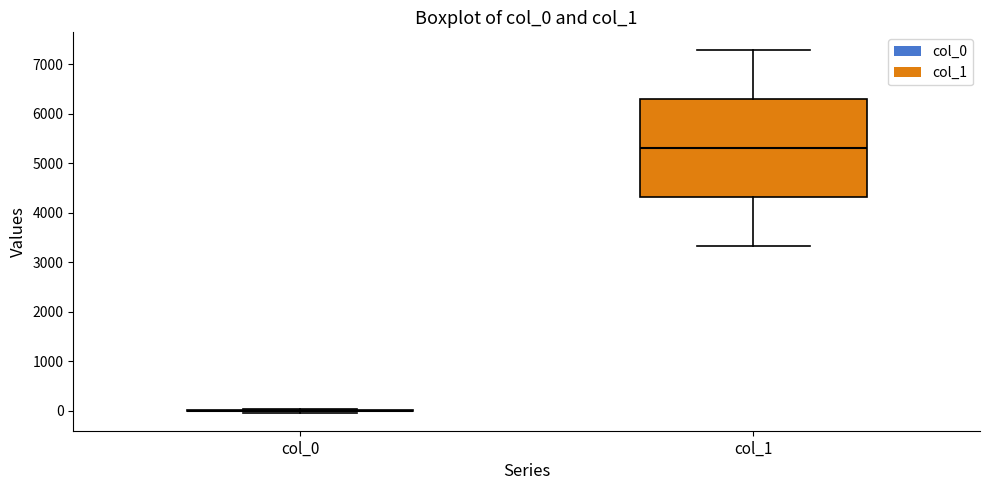

Reading left to right, transcribe this box plot: for each box, give where its median line is, the range the box spans, and where its two whiskers end, as read against the y-axis. The values are not printed on the chart, so give them approximately, as read against the axis.

col_0: box collapsed to a line at 0, whiskers 0 to 0
col_1: median 5300, box 4300 to 6300, whiskers 3300 to 7300